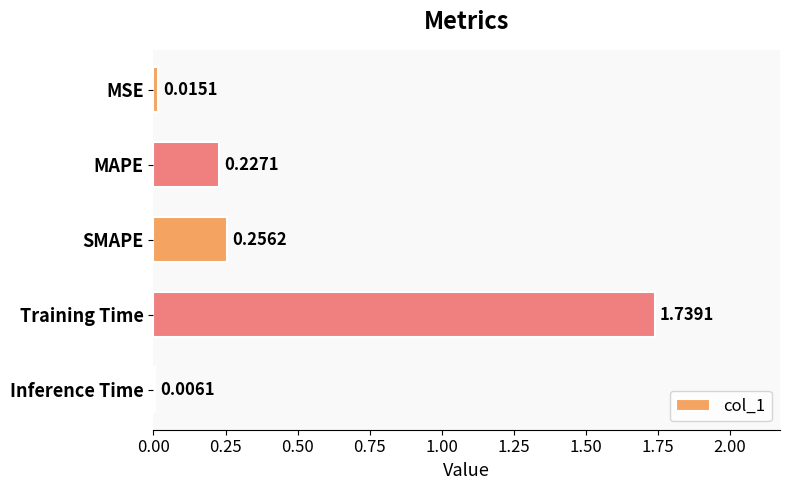

What is the change in value from Training Time to Inference Time?

-1.7